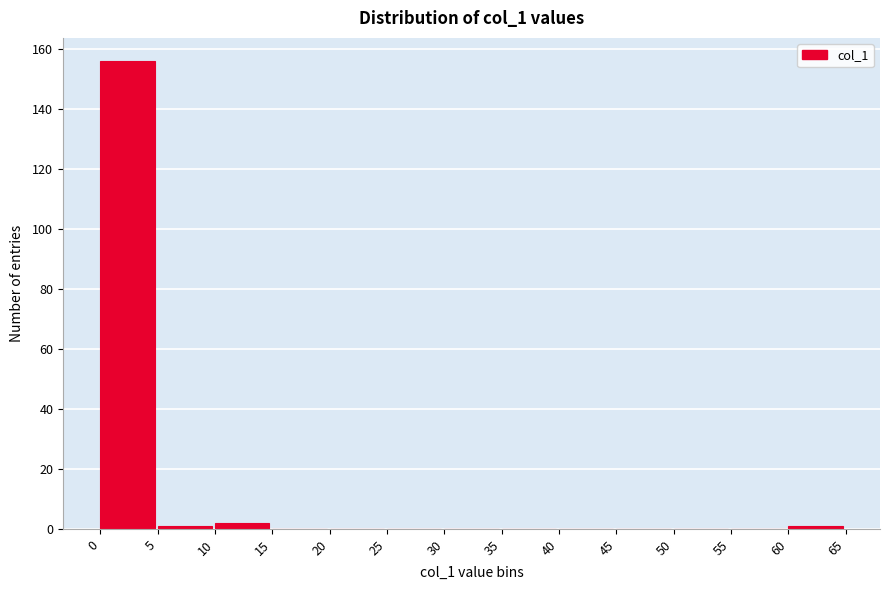

Reading left to right, transcribe this chart: for each bar, give the range it covers on the x-axis and its height. The values are not printed on the chart, so give them approximately, as read against the axis.

0 to 5: 156
5 to 10: under 2
10 to 15: 2
15 to 20: 0
20 to 25: 0
25 to 30: 0
30 to 35: 0
35 to 40: 0
40 to 45: 0
45 to 50: 0
50 to 55: 0
55 to 60: 0
60 to 65: under 2